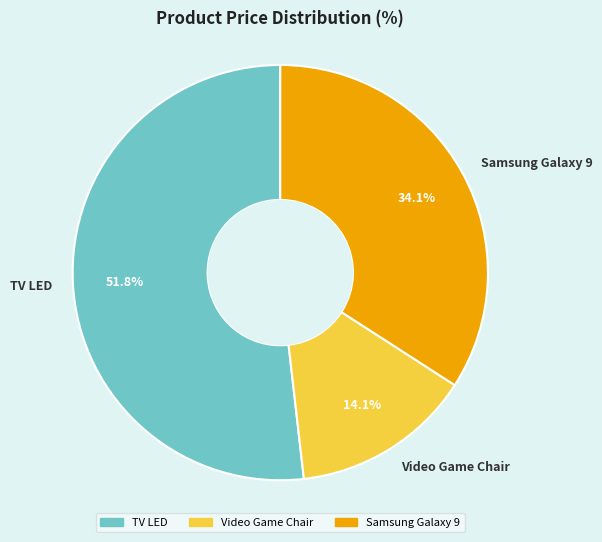

How many slices are in this pie chart?

3